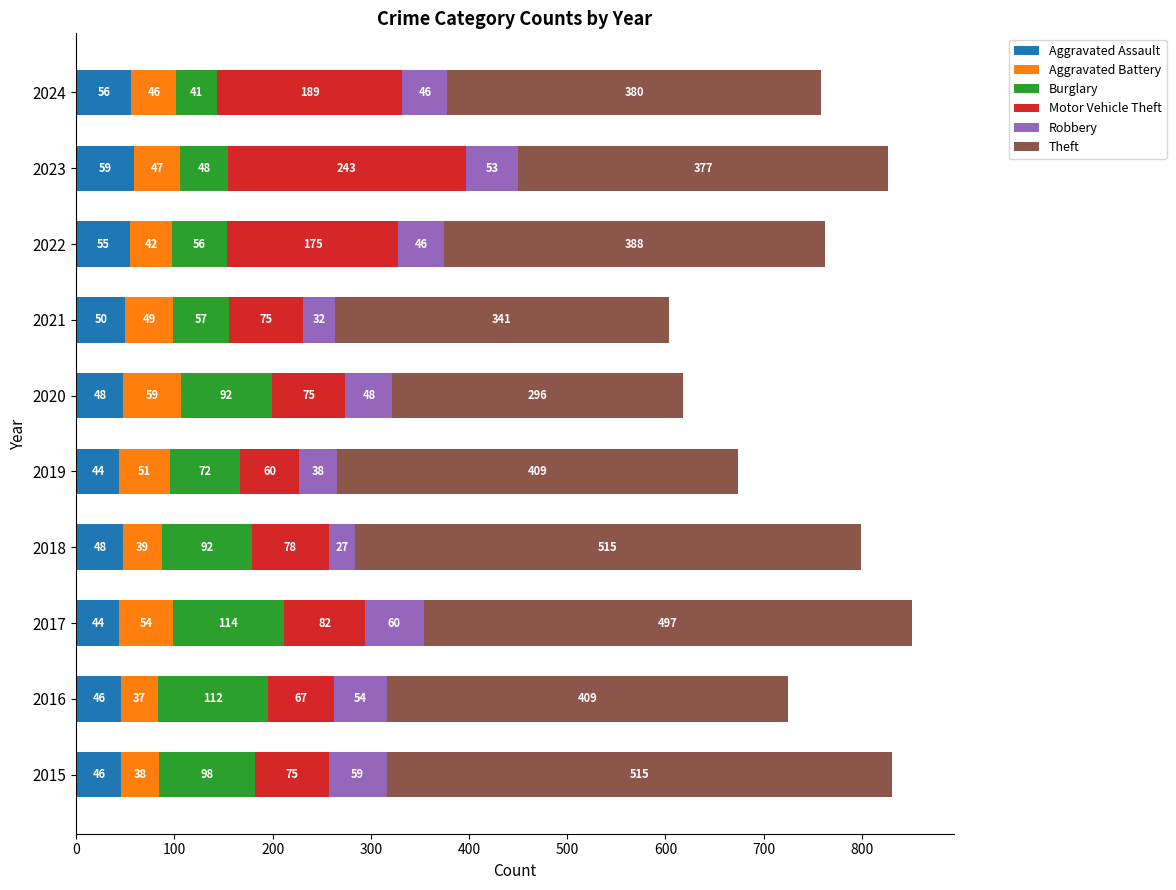

What is the minimum value for Aggravated Assault?

44